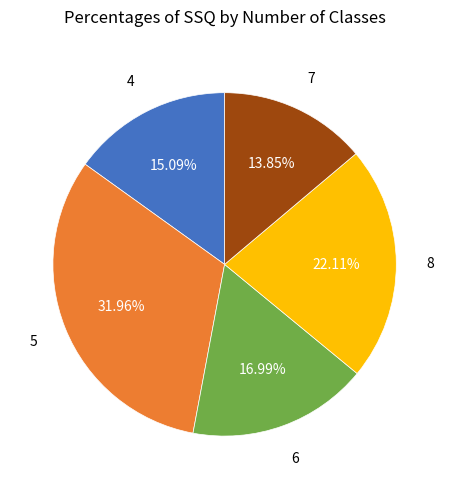

Is there any slice that represents more than half of the pie?

No